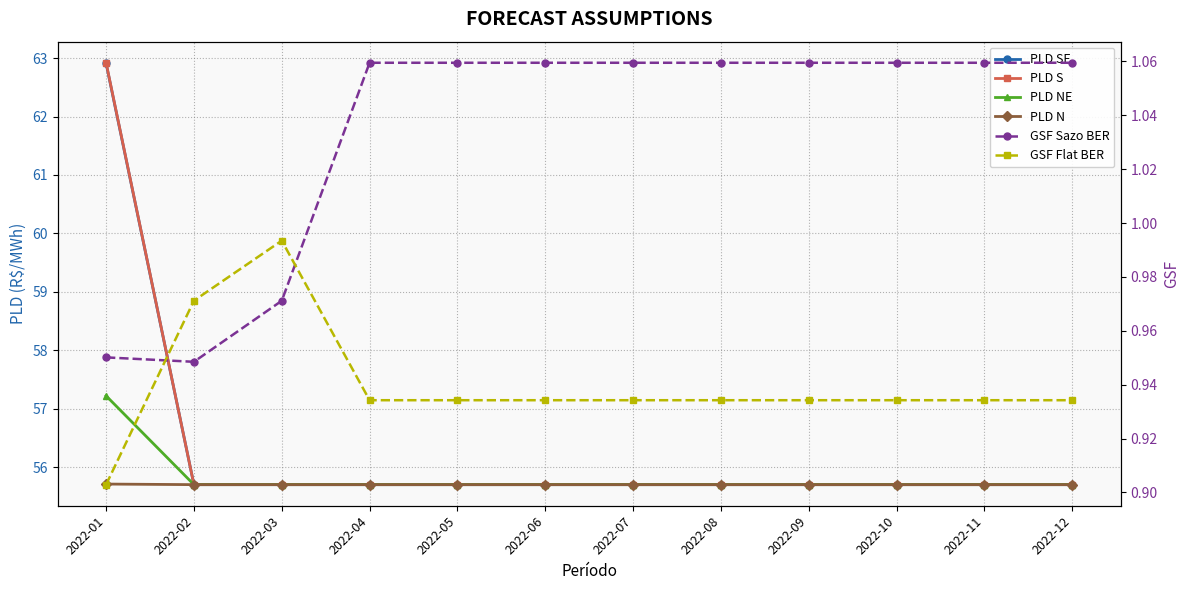

How many categories are shown in the chart?

12